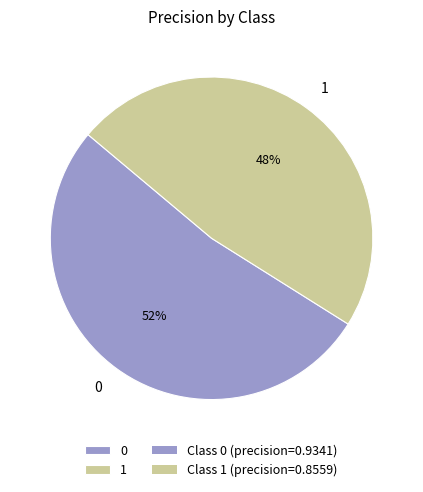

Which slice is the smallest?

1